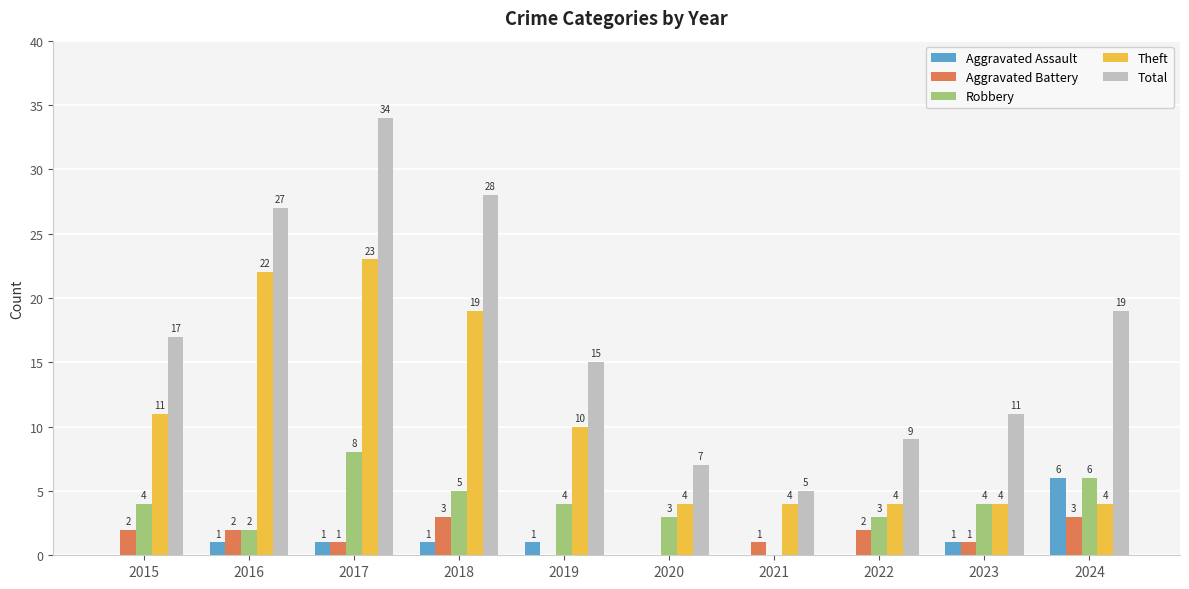

What is the highest value of the Theft series?

23